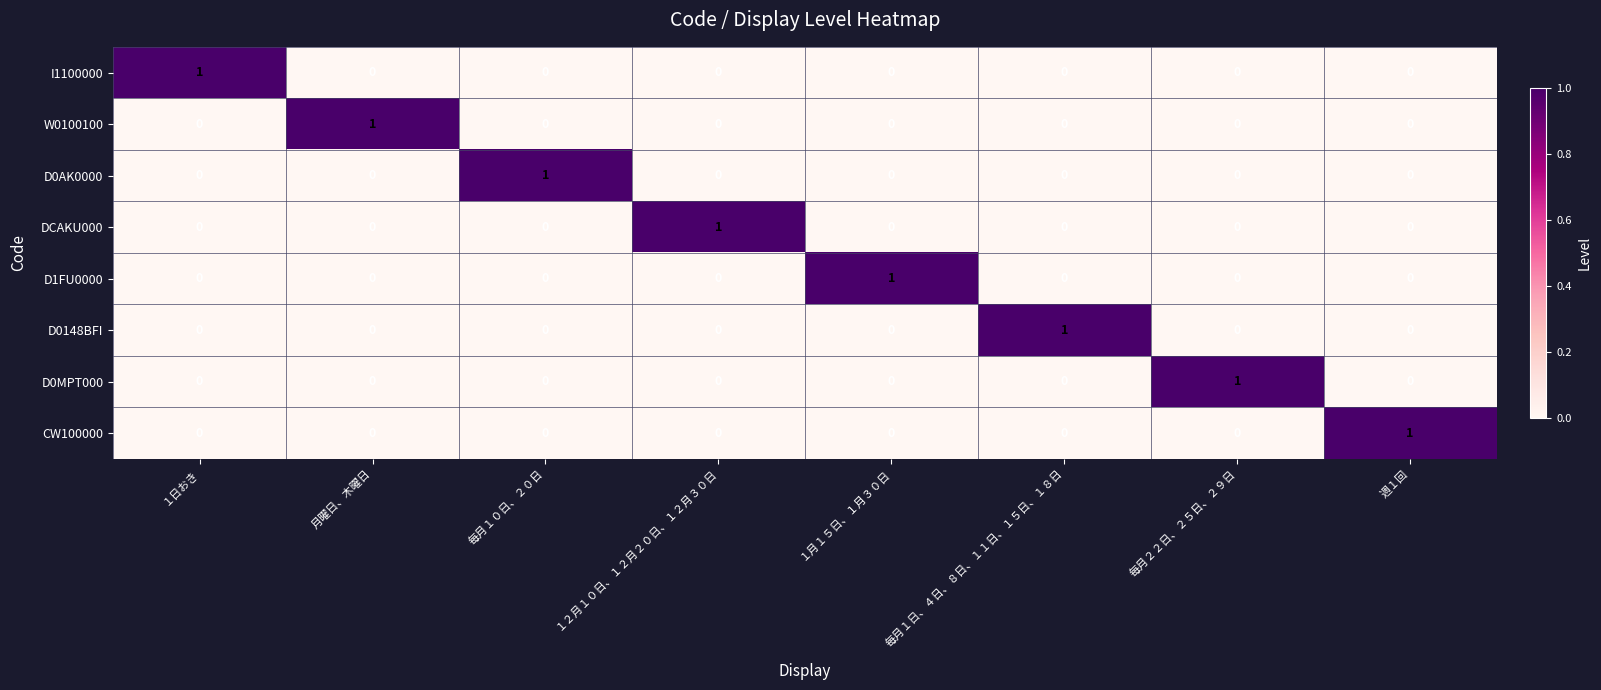

How many distinct data groups are displayed?

8